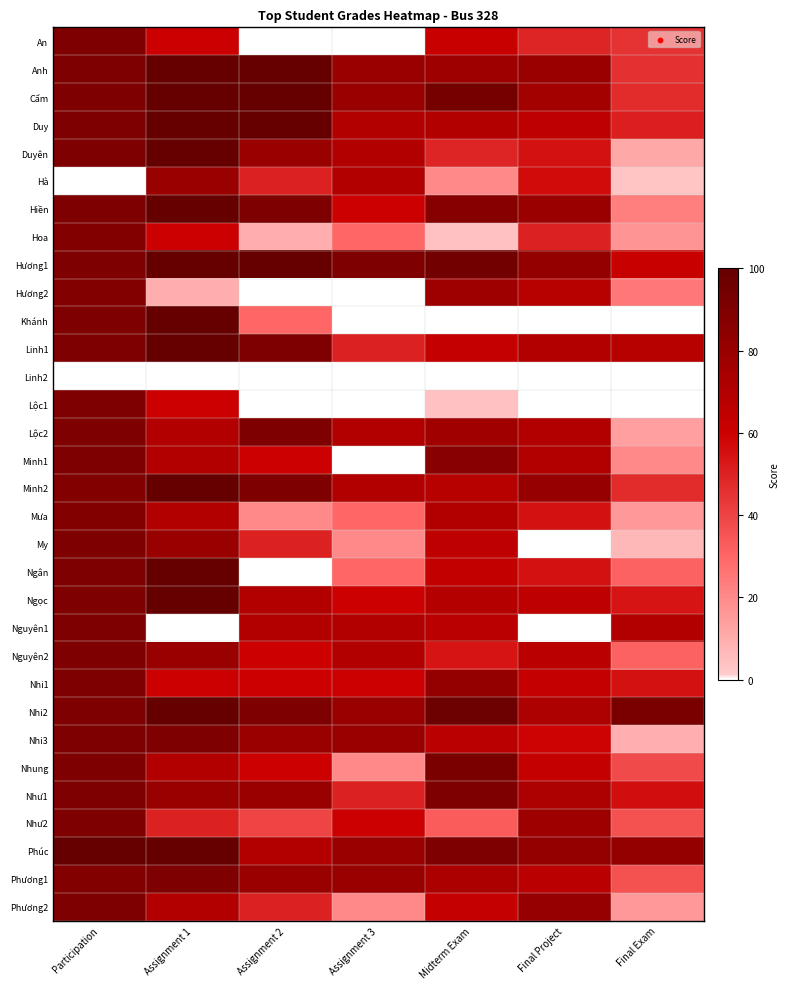

List the series in order of their peak value, highest first.

Anh, Cẩm, Duy, Duyên, Hiền, Hương1, Khánh, Linh1, Minh2, Ngân, Ngọc, Nhi2, Phúc, Nhung, An, Lộc1, Lộc2, Minh1, My, Nguyên1, Nguyên2, Nhi1, Nhi3, Như1, Như2, Phương1, Phương2, Hoa, Hương2, Mưa, Hà, Linh2